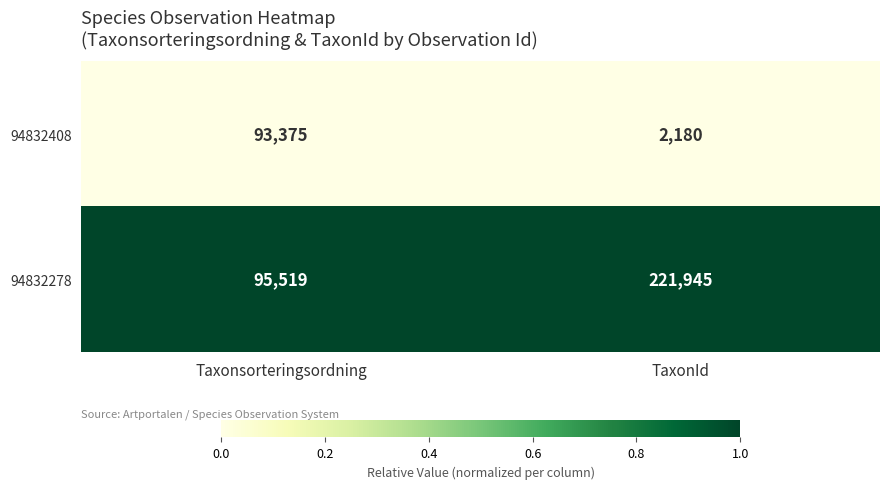

Which series changed the most between Taxonsorteringsordning and TaxonId?

94832278